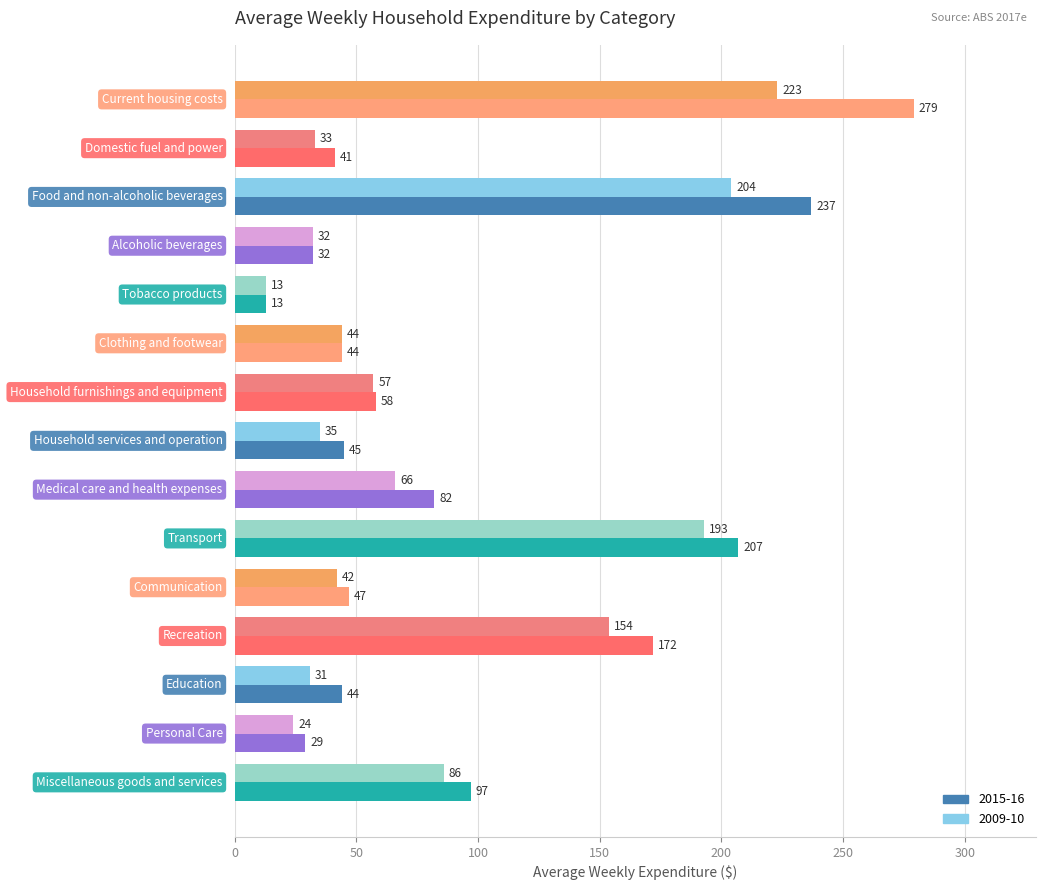

How many values in the 2015-16 series are below 47?

7